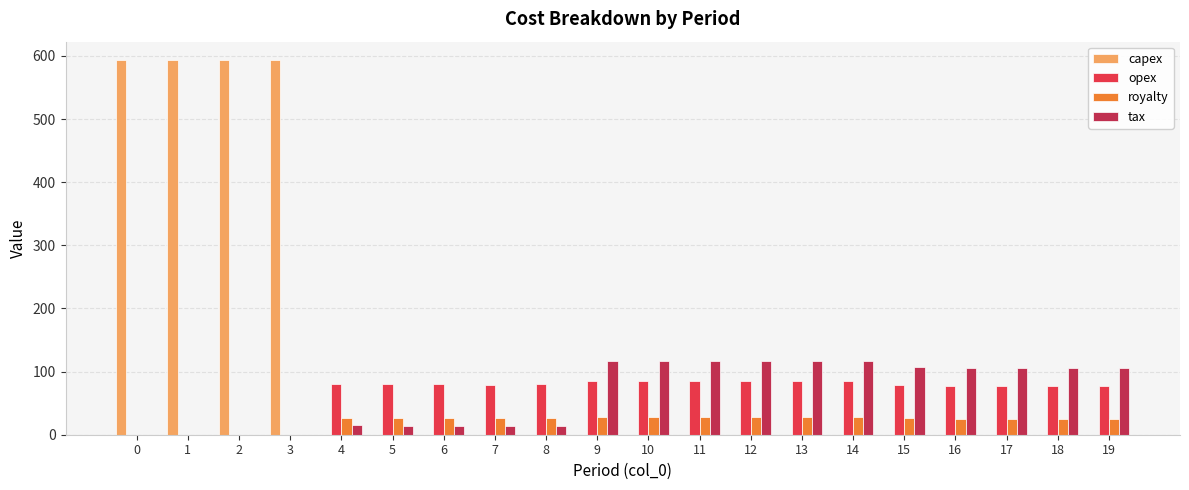

What is the highest value of the tax series?

116